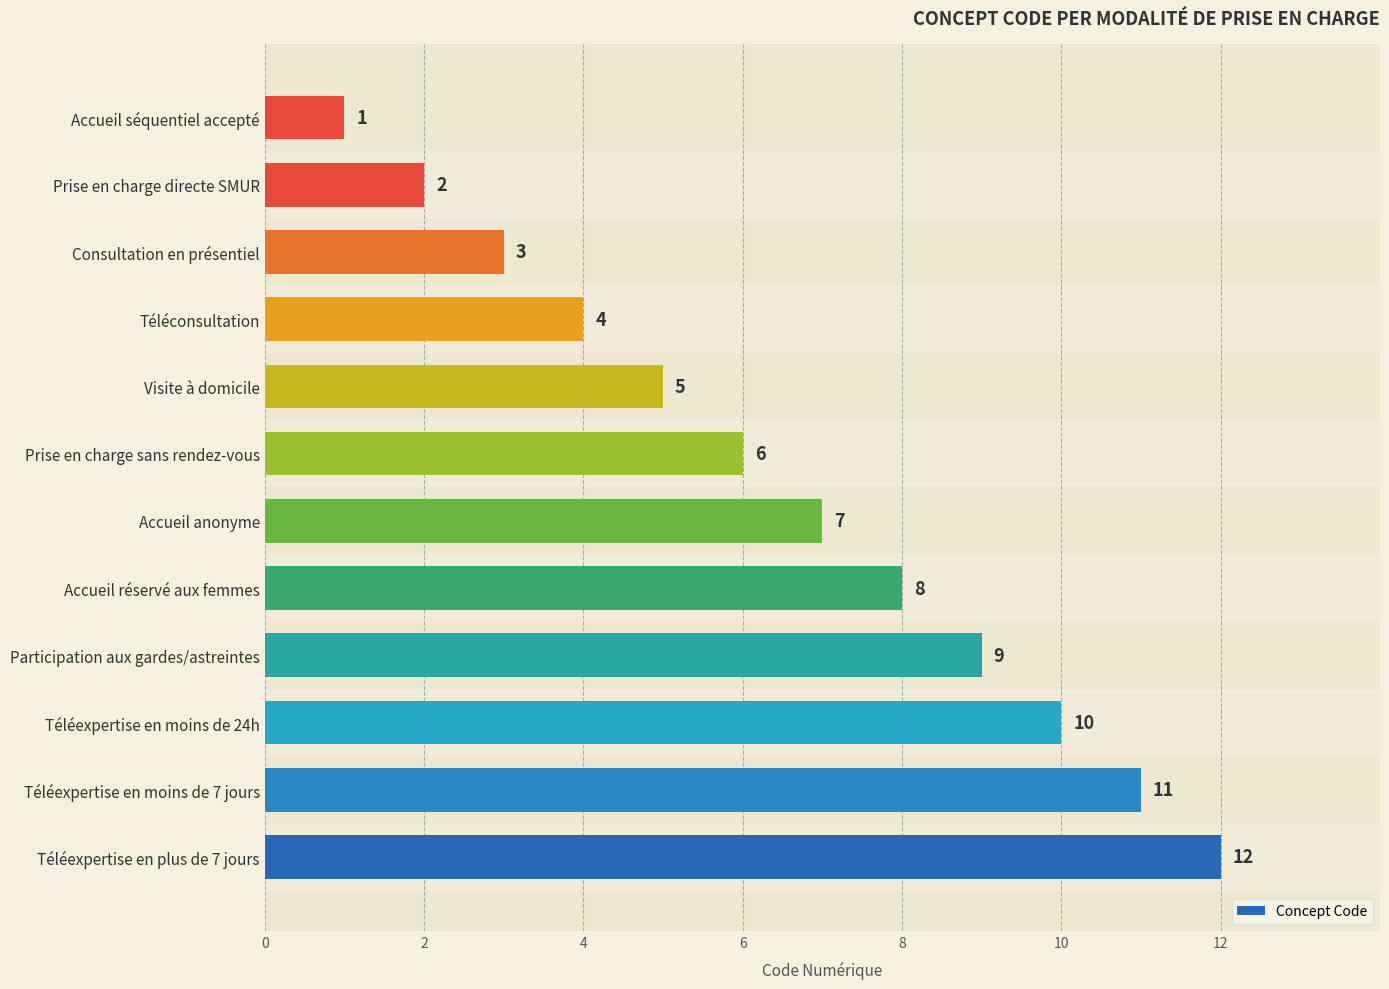

The value at Téléexpertise en moins de 7 jours is 2. True or false?

False